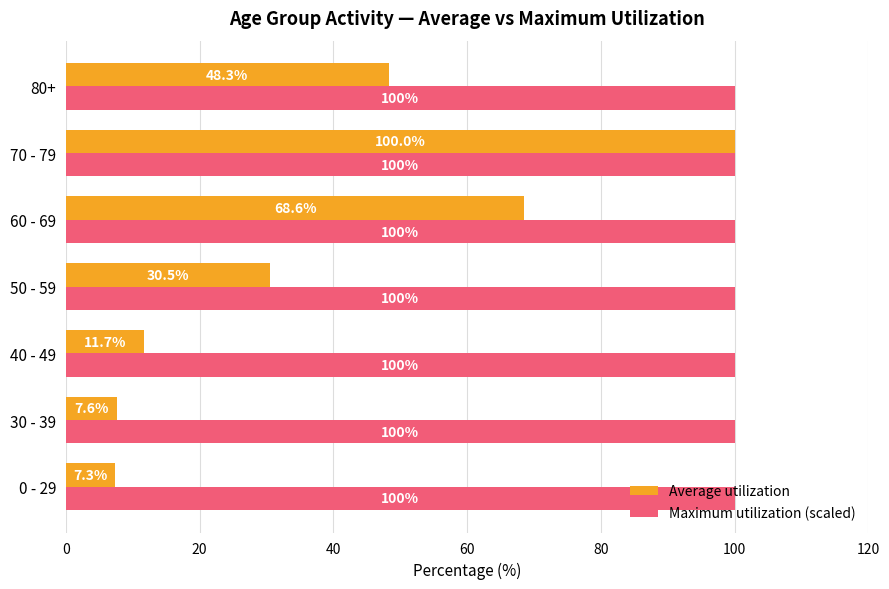

What value does the Average utilization series have at 50 - 59?

30.5